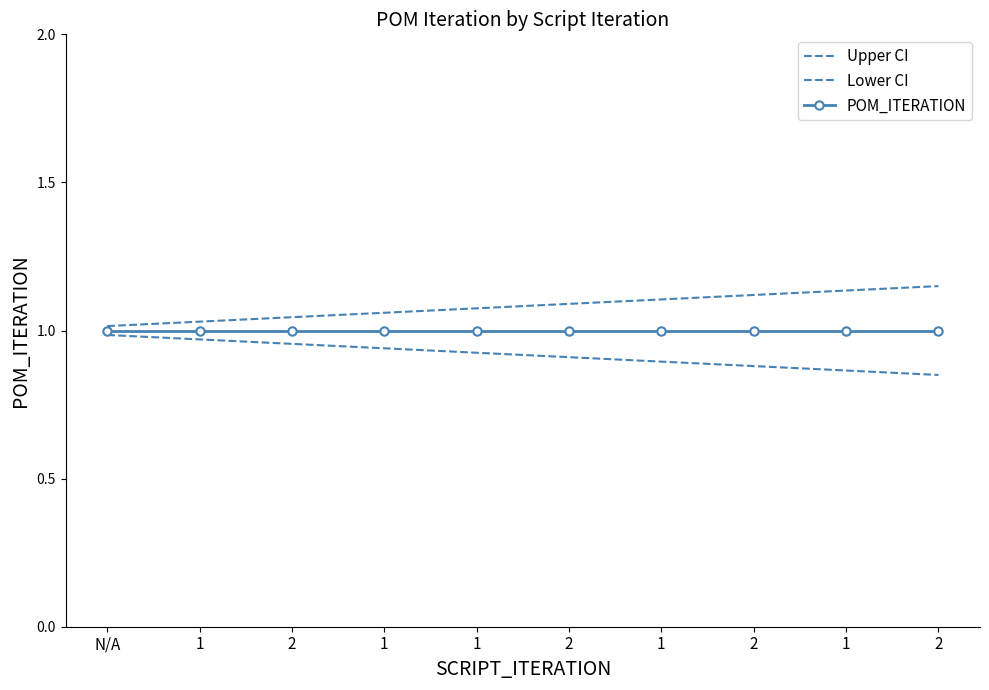

Reading left to right, what are all the values shown in this chart?

Upper CI: N/A=1.0	1=1.0	2=1.0	1=1.1	1=1.1	2=1.1	1=1.1	2=1.1	1=1.1	2=1.1
Lower CI: N/A=1.0	1=1.0	2=1.0	1=0.9	1=0.9	2=0.9	1=0.9	2=0.9	1=0.9	2=0.8
POM_ITERATION: N/A=1.0	1=1.0	2=1.0	1=1.0	1=1.0	2=1.0	1=1.0	2=1.0	1=1.0	2=1.0